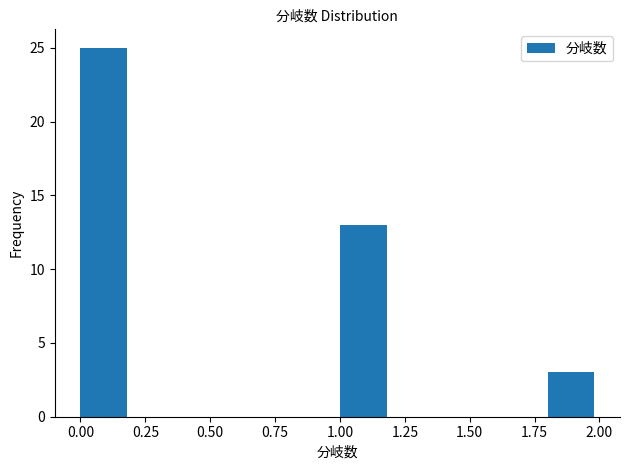

Which range on the x-axis has the tallest bar?

0.0 to 0.2